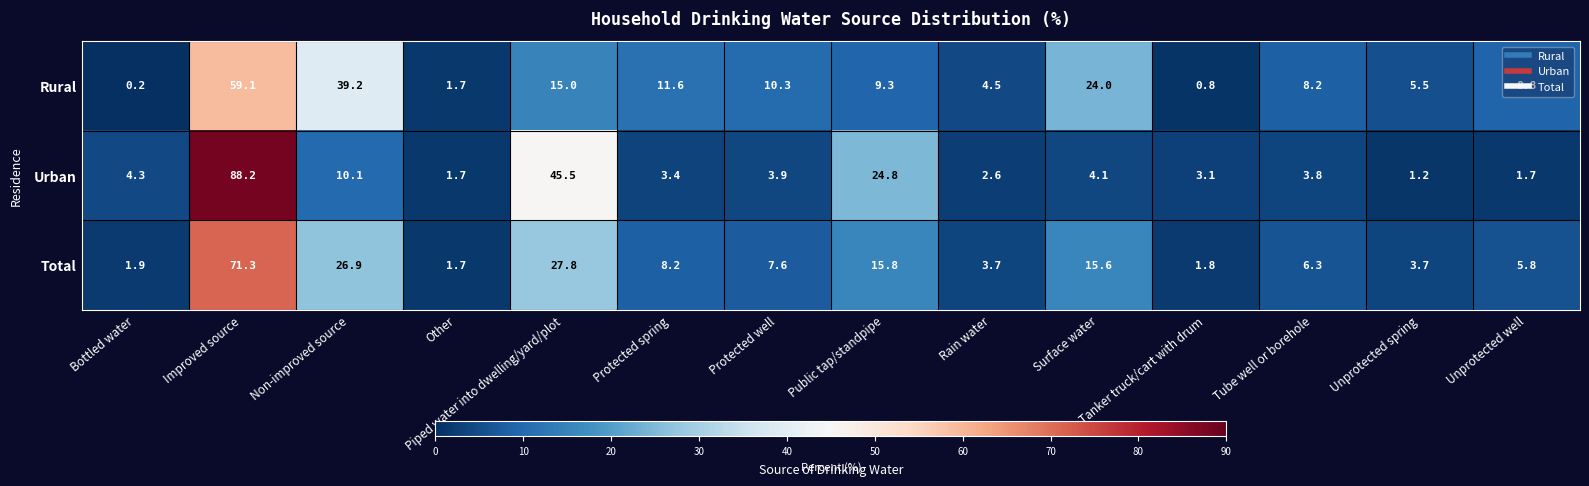

Which category has the lowest value in the Total series?

Other